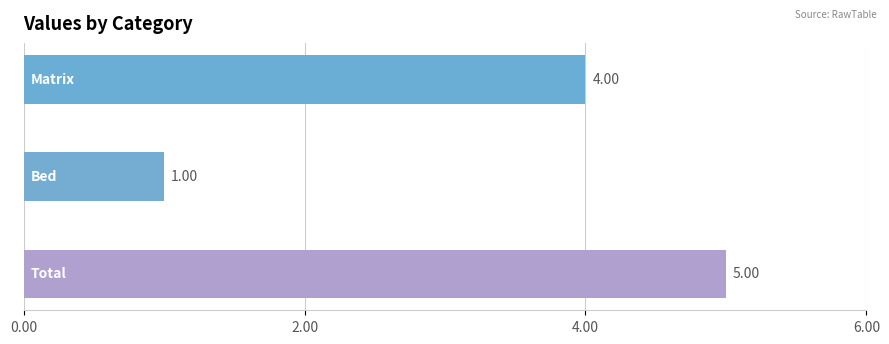

What is the minimum value shown in the chart?

1